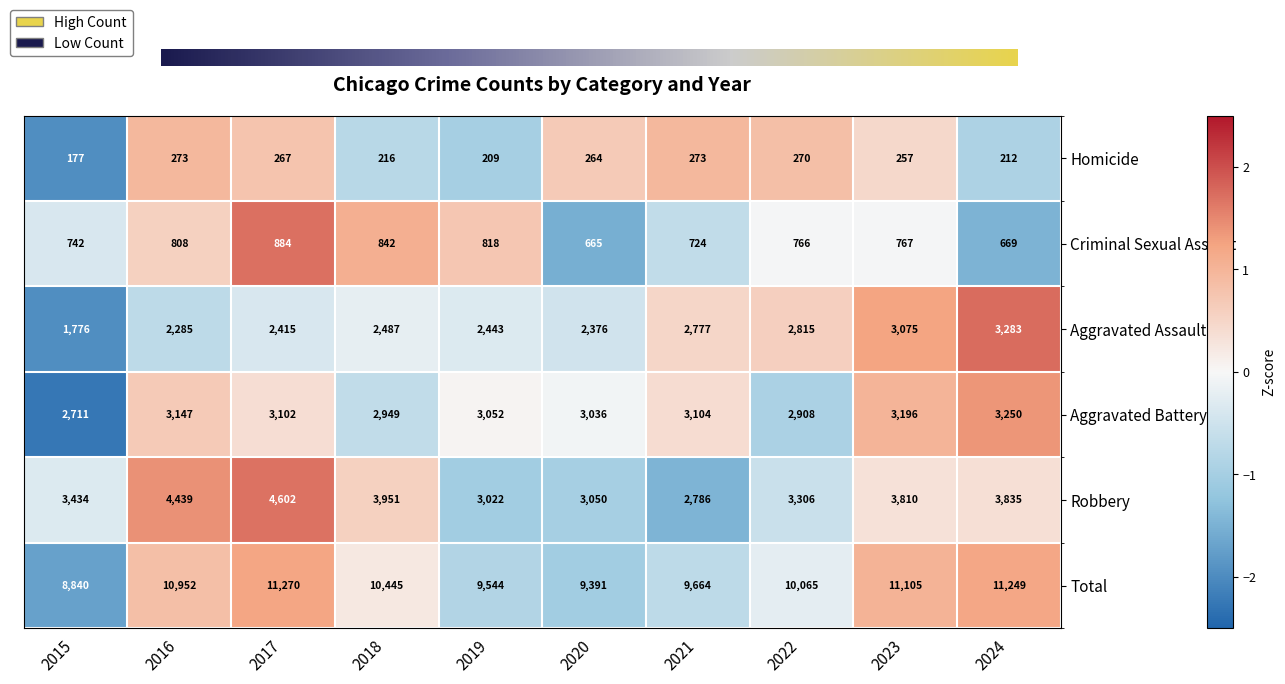

What is the sum of the Total values at 2022 and 2019?

19609